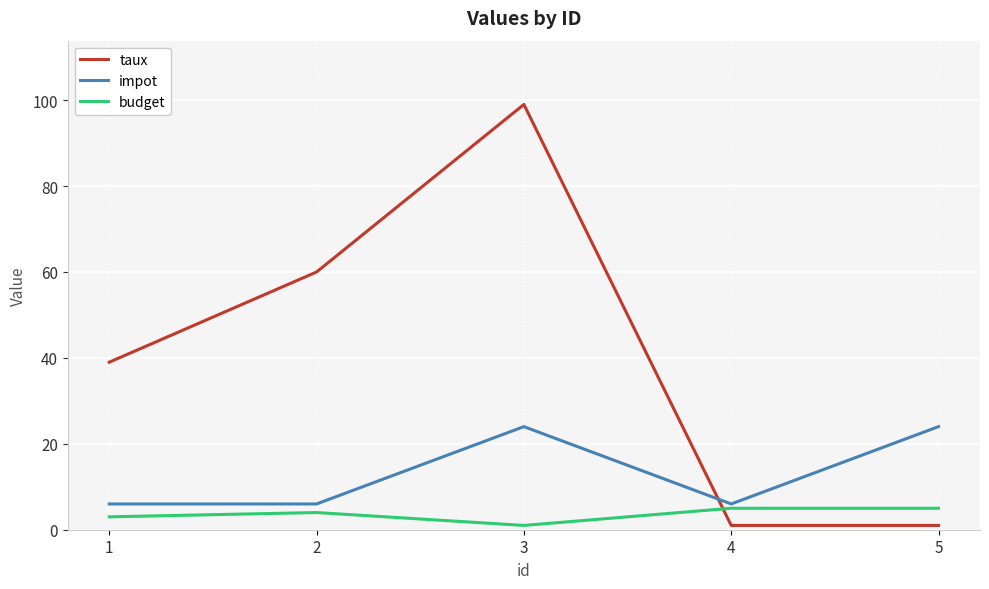

Between 2 and 3, which series saw the biggest shift?

taux